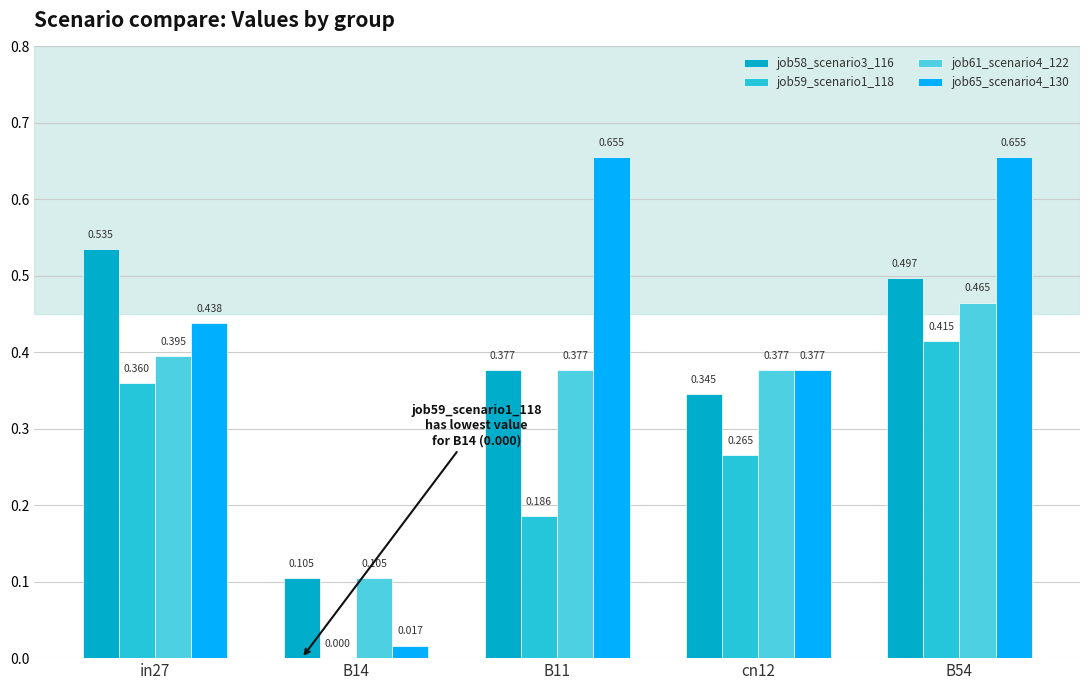

Is the value of job65_scenario4_130 at in27 greater than the value of job59_scenario1_118 at B54?

Yes